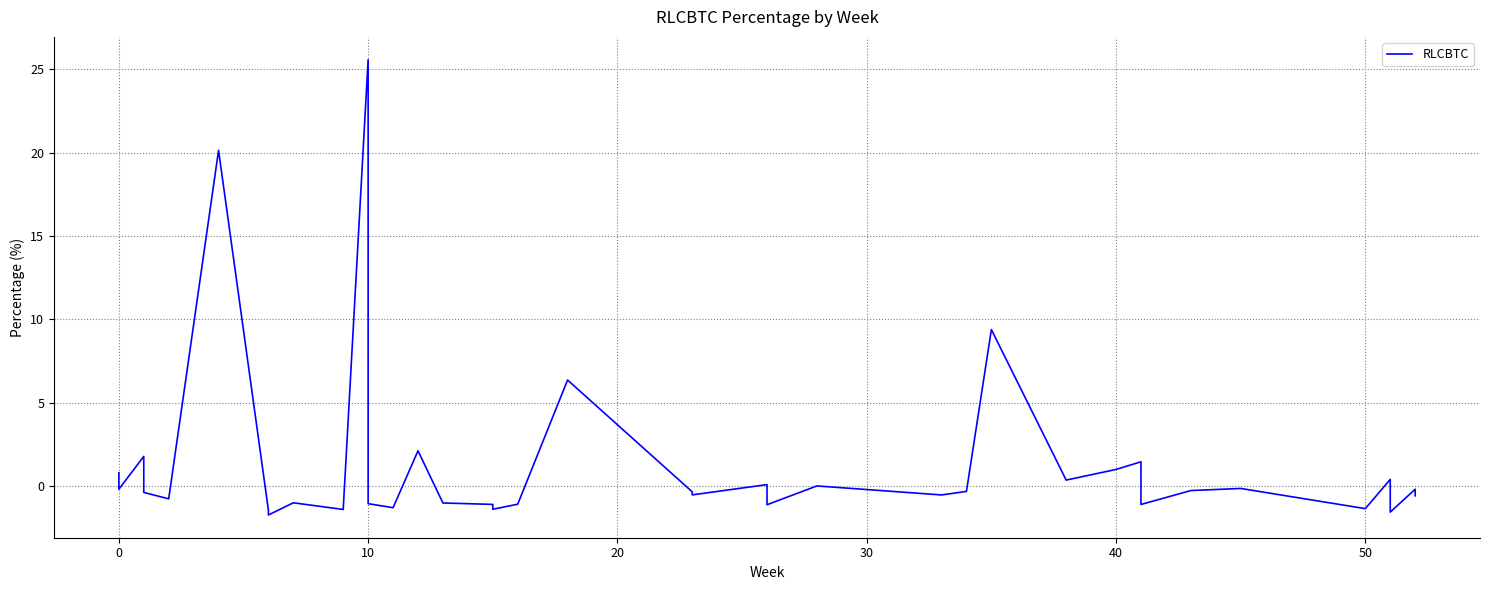

How many positive values are there?

12